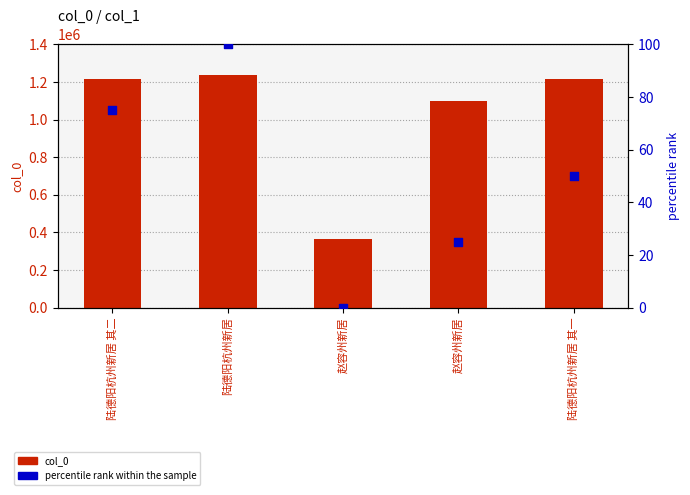

At how many categories does at least one series exceed 1065320?

4